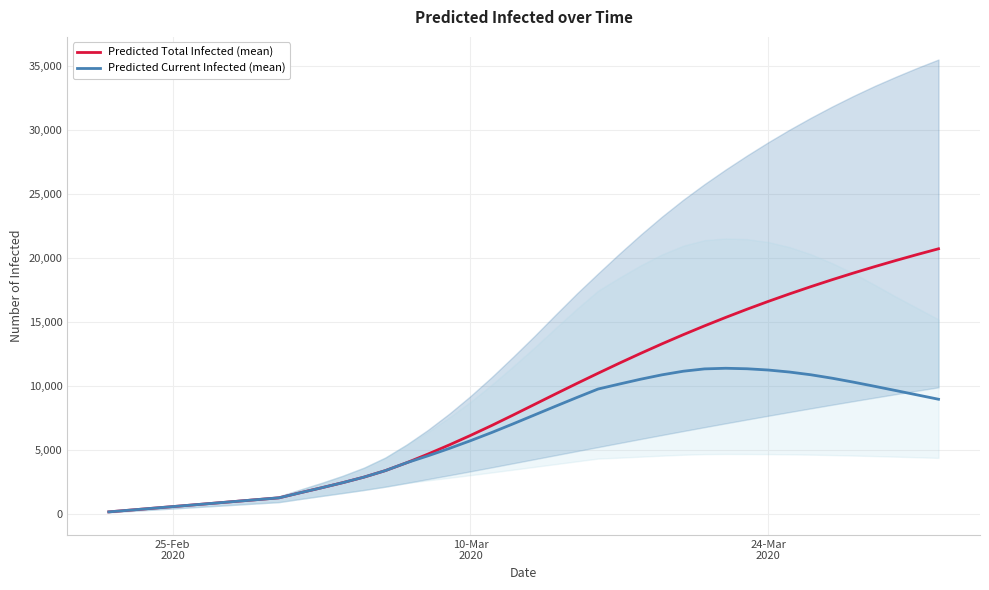

What is the maximum value for Predicted Current Infected (mean)?

11369